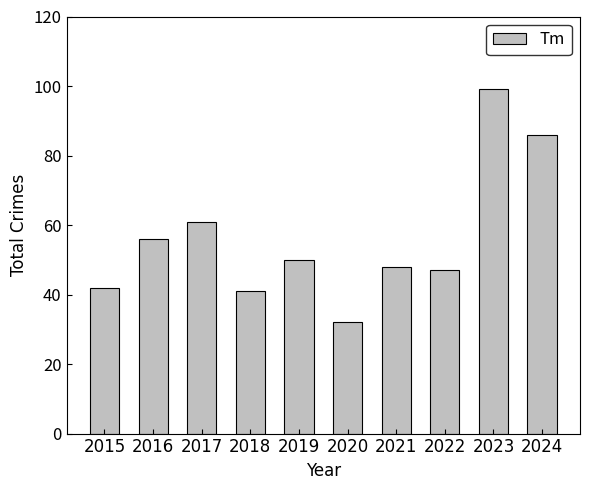

Reading left to right, transcribe all the data shown in this chart.

42	56	61	41	50	32	48	47	99	86